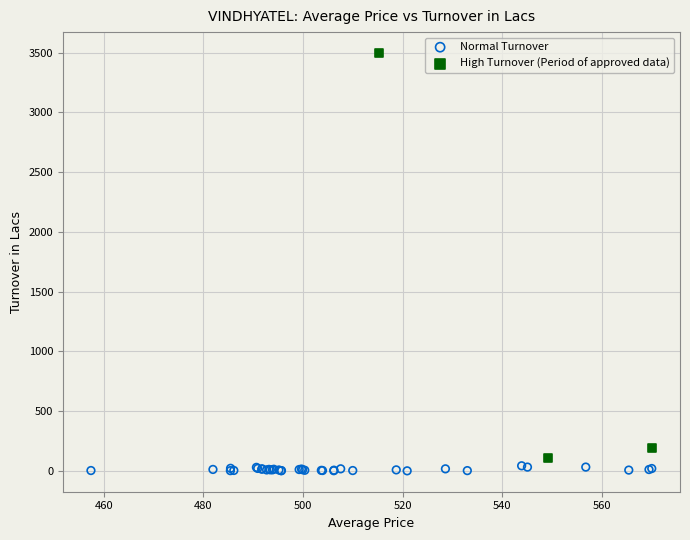

Which series contains the highest Y value?

High Turnover (Period of approved data)